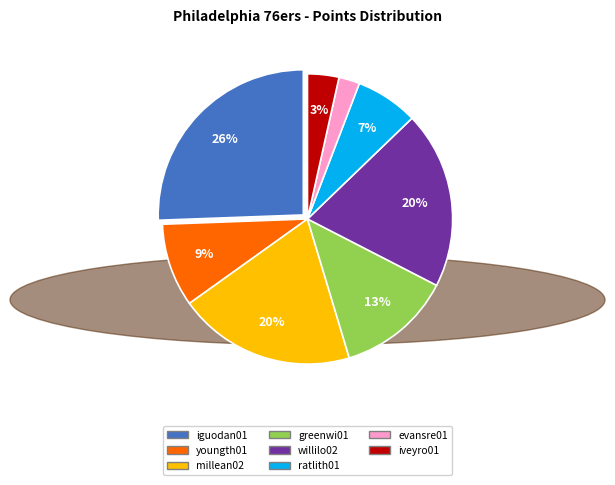

Does any single category account for the majority?

No